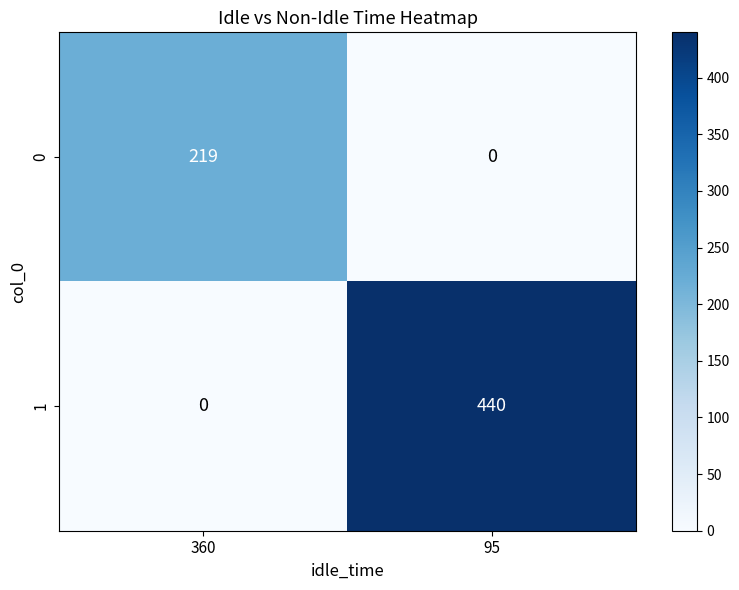

The 0 series shows 317 at 360. True or false?

False